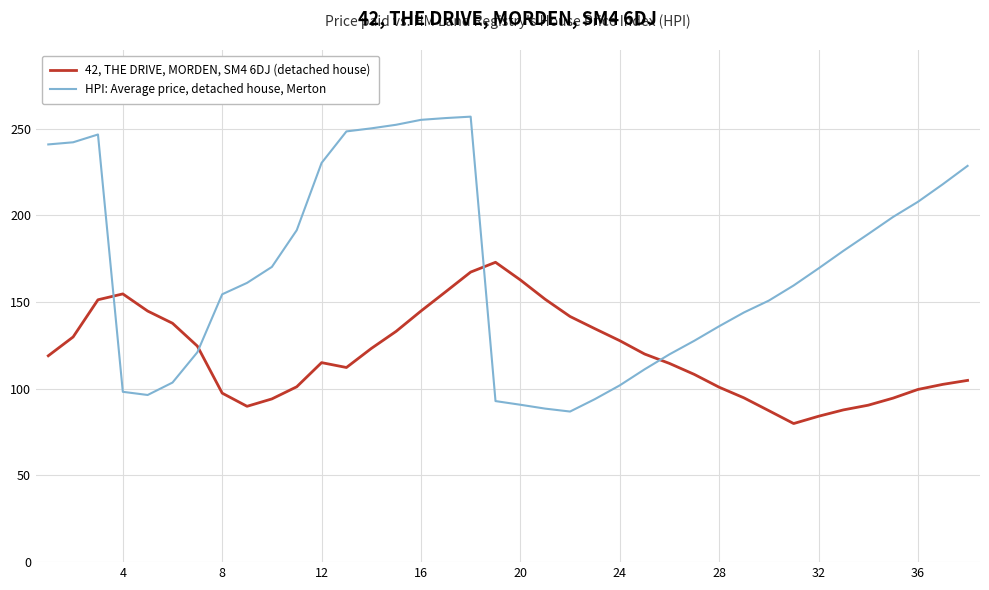

Which series has the widest spread of values?

HPI: Average price, detached house, Merton